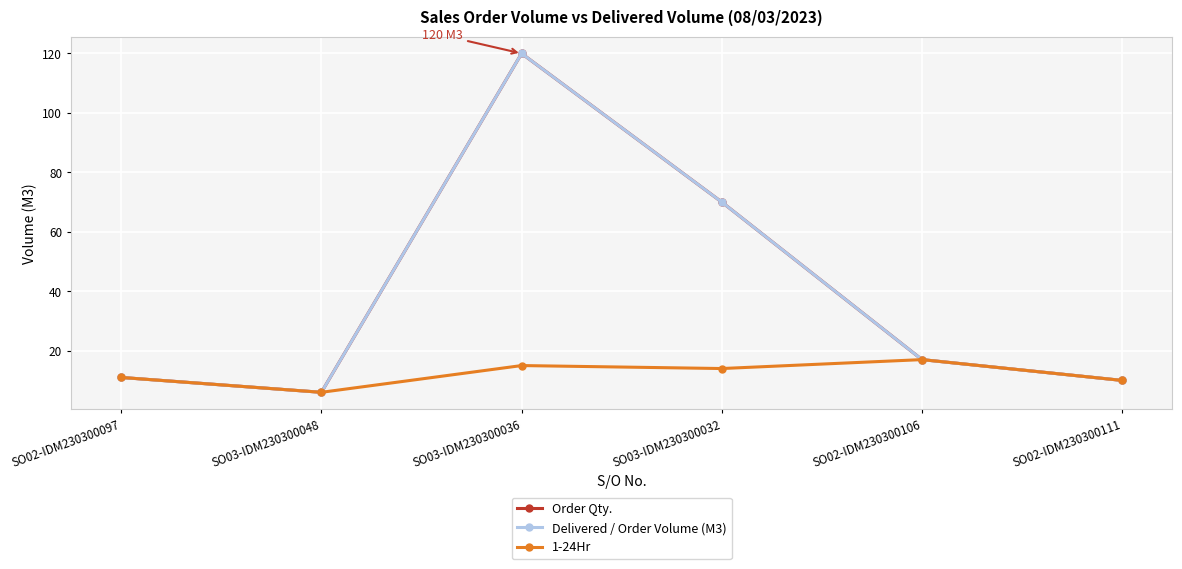

Is this an area chart (filled region under the line)?

No